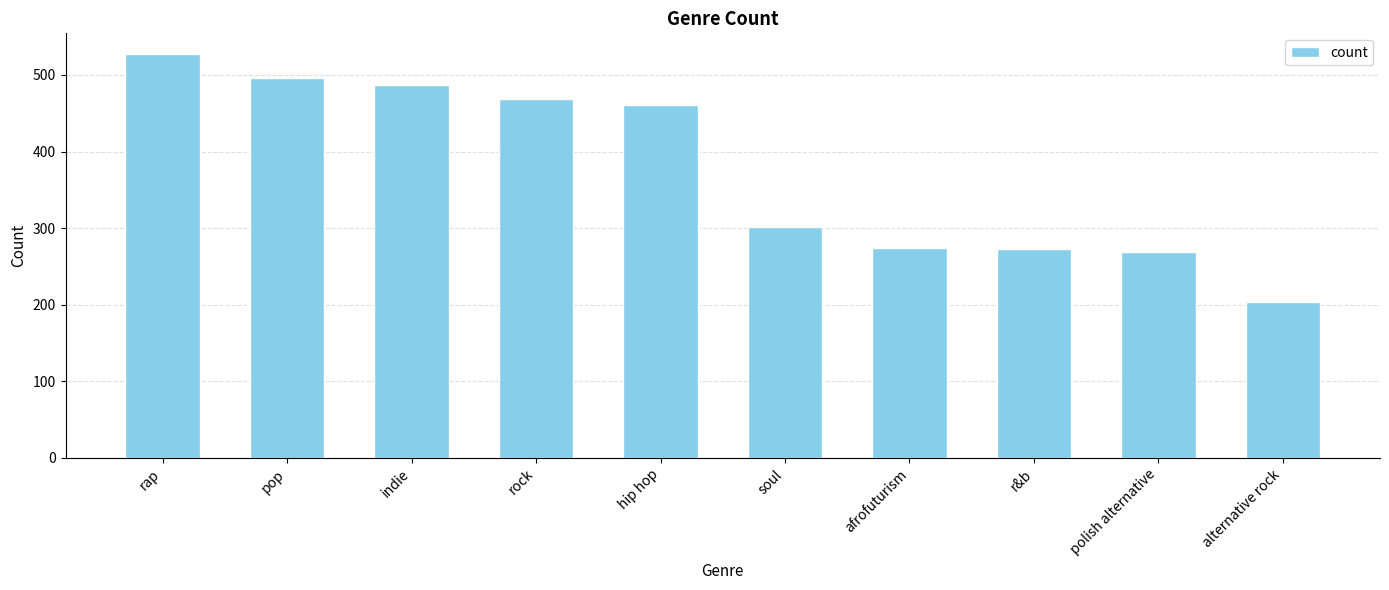

What position from the right is alternative rock?

1